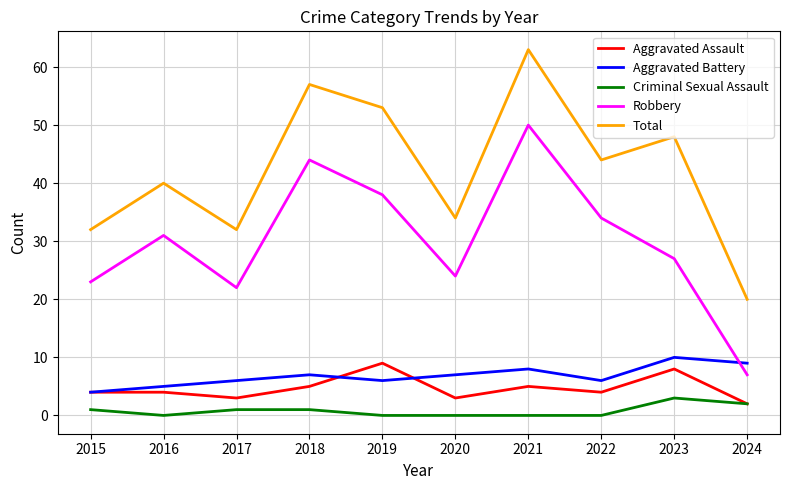

Reading left to right, list all the values displayed in this chart.

Aggravated Assault: 4	4	3	5	9	3	5	4	8	2
Aggravated Battery: 4	5	6	7	6	7	8	6	10	9
Criminal Sexual Assault: 1	0	1	1	0	0	0	0	3	2
Robbery: 23	31	22	44	38	24	50	34	27	7
Total: 32	40	32	57	53	34	63	44	48	20